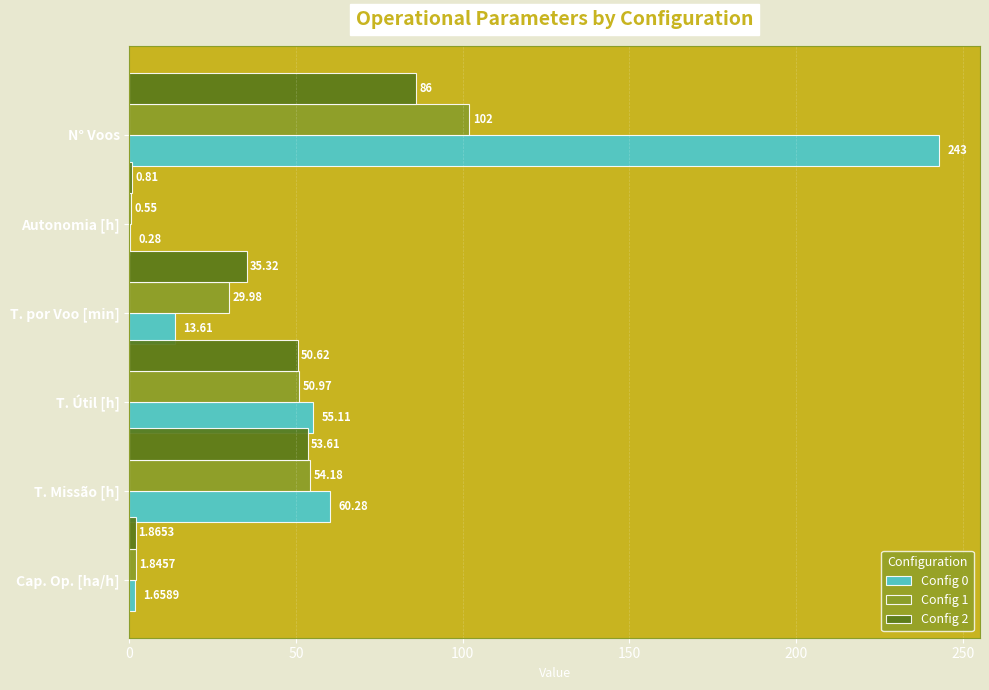

What is the sum of all Config 1 values?

239.5